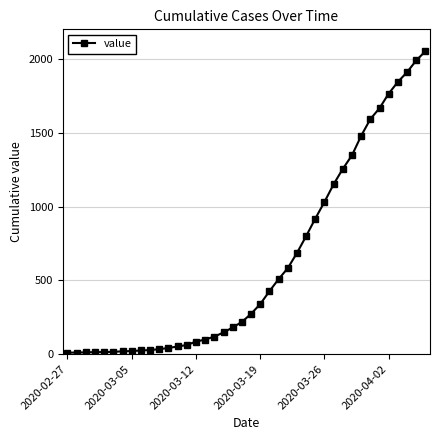

What is the difference between the maximum and minimum values?

2042